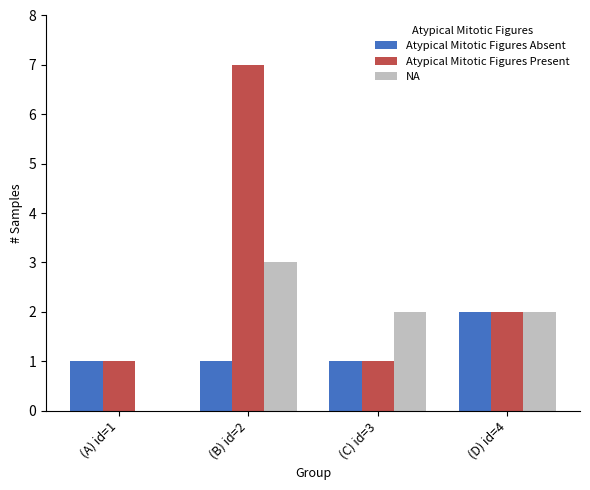

What is the maximum value shown in the chart?

7